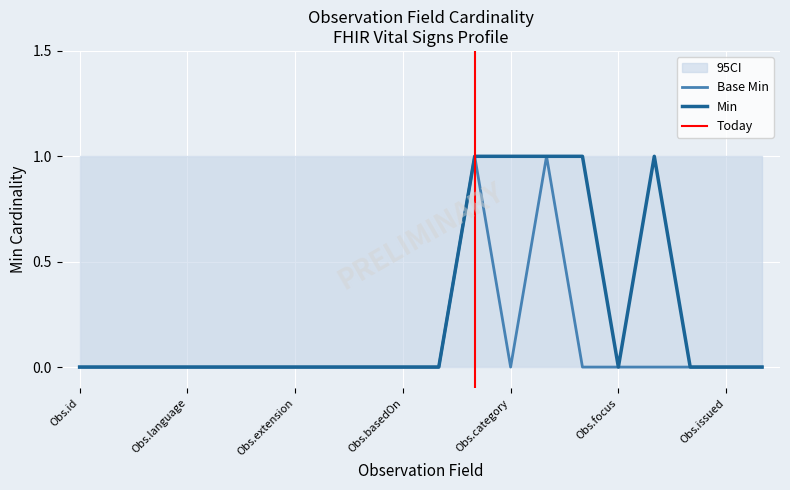

What are all the series names shown in the legend?

Base Min, Min